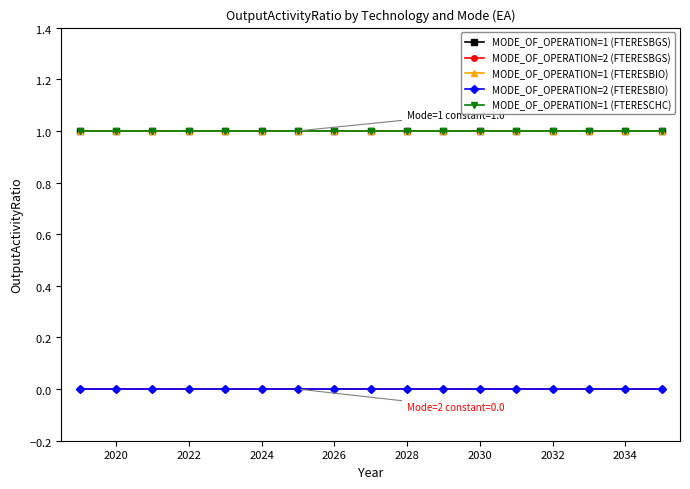

Is this an area chart (filled region under the line)?

No